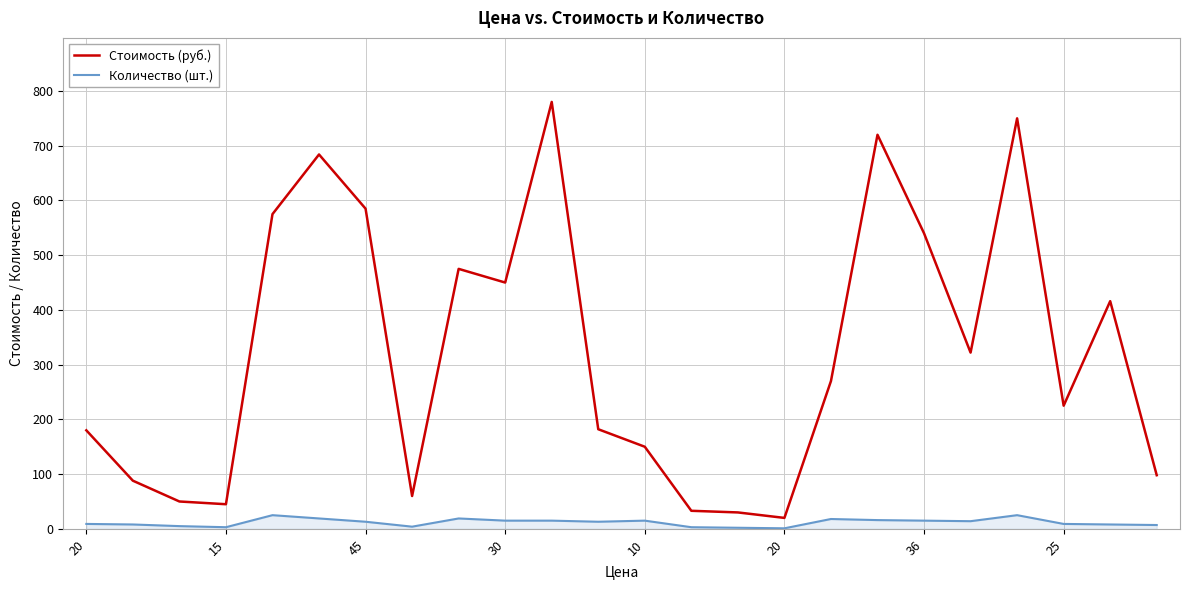

Which series has the largest total across all categories?

Стоимость (руб.)